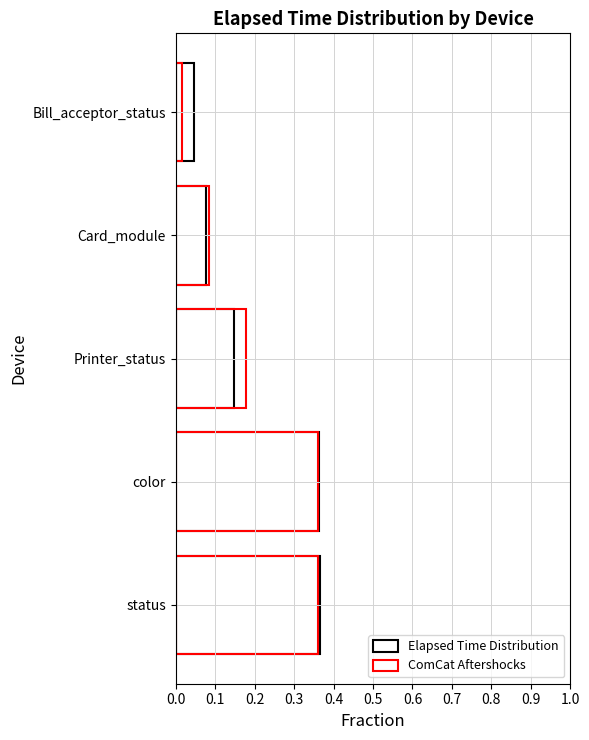

Which has a higher value, color or Card_module?

color